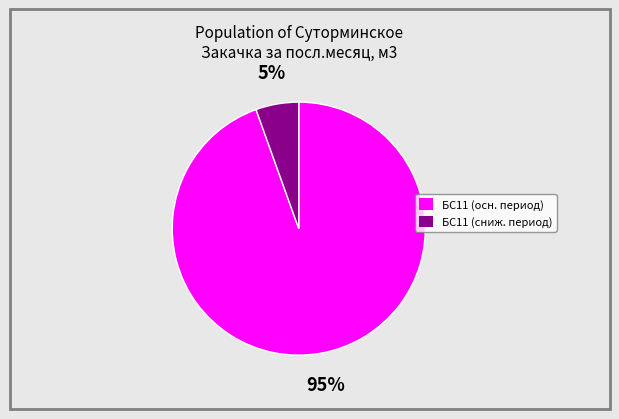

To the nearest percent, what is the average slice percentage?

50%